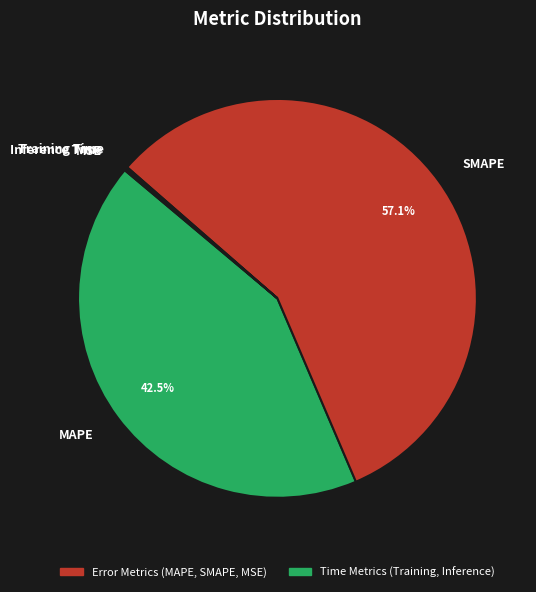

Does any single category account for the majority?

Yes